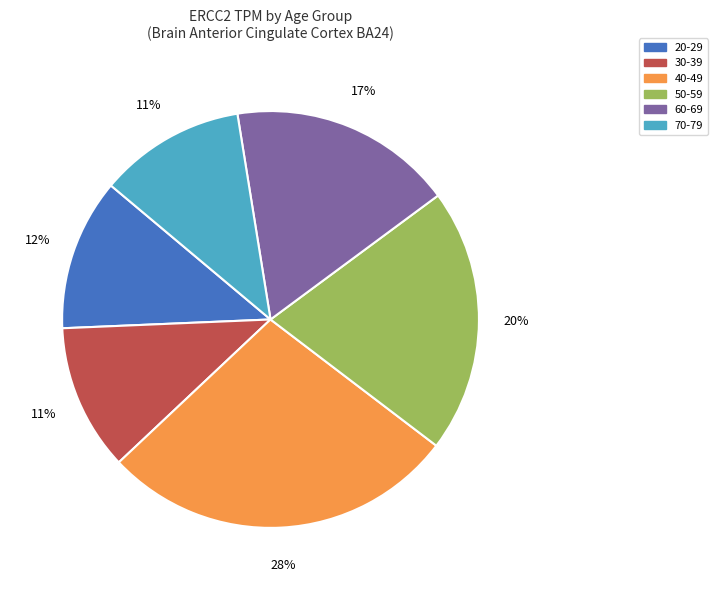

Is it true that 70-79 is 11% of the pie?

True